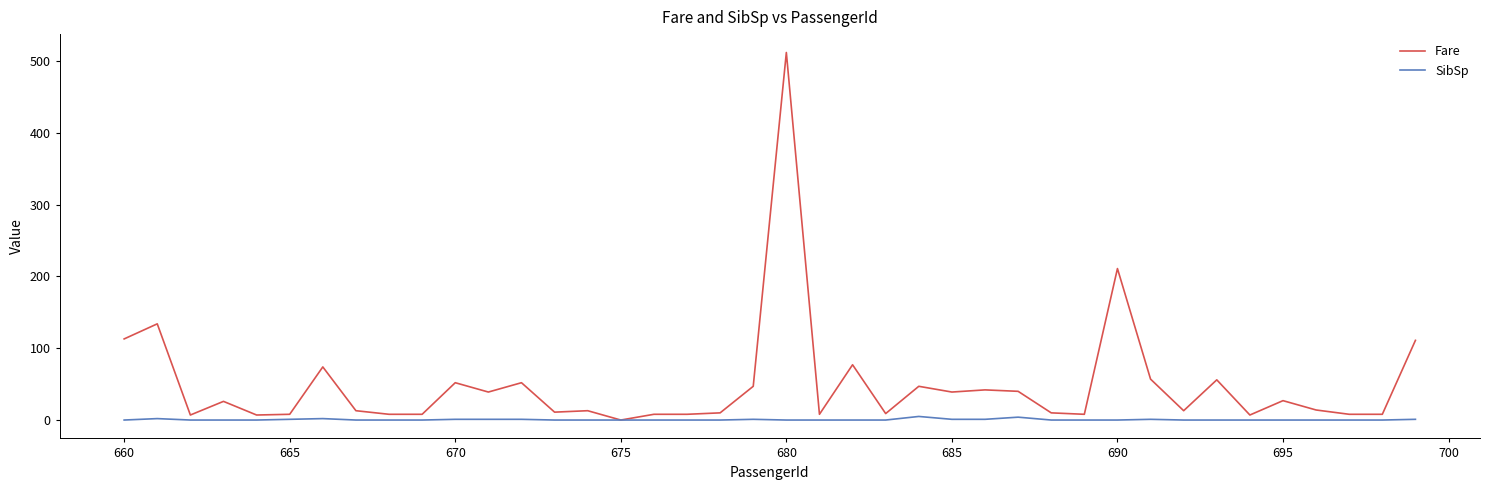

Which series has the largest range (max minus min)?

Fare